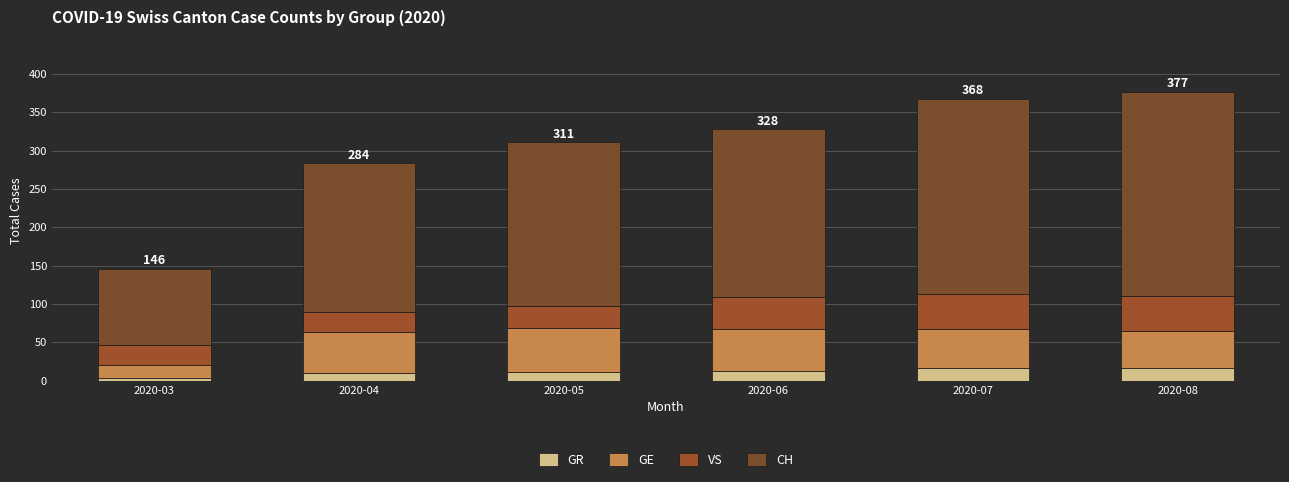

What value does the GR series have at 2020-07?

16